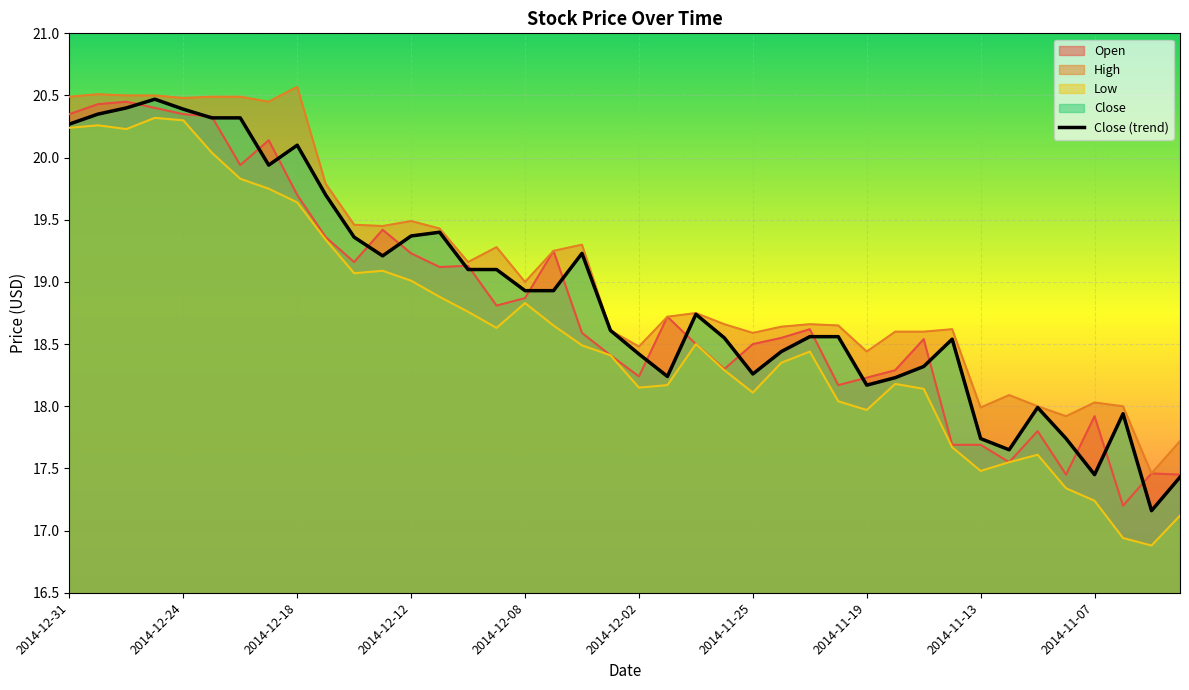

Reading left to right, what are all the values shown in this chart?

20.3	20.4	20.4	20.5	20.4	20.3	20.3	19.9	20.1	19.7	19.4	19.2	19.4	19.4	19.1	19.1	18.9	18.9	19.2	18.6	18.4	18.2	18.7	18.6	18.3	18.4	18.6	18.6	18.2	18.2	18.3	18.5	17.7	17.6	18.0	17.7	17.4	17.9	17.2	17.4